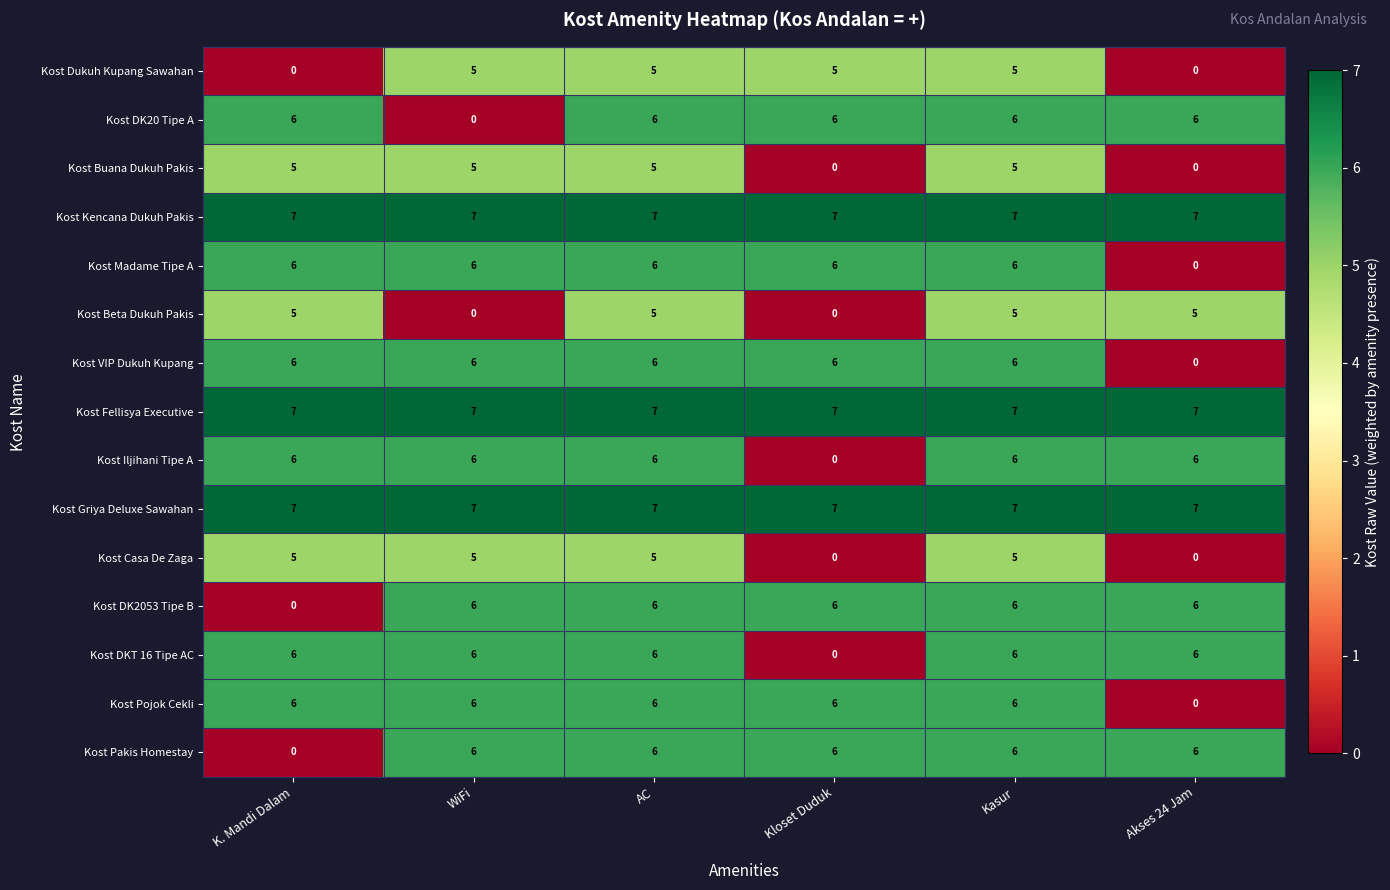

What is the greatest value displayed?

7